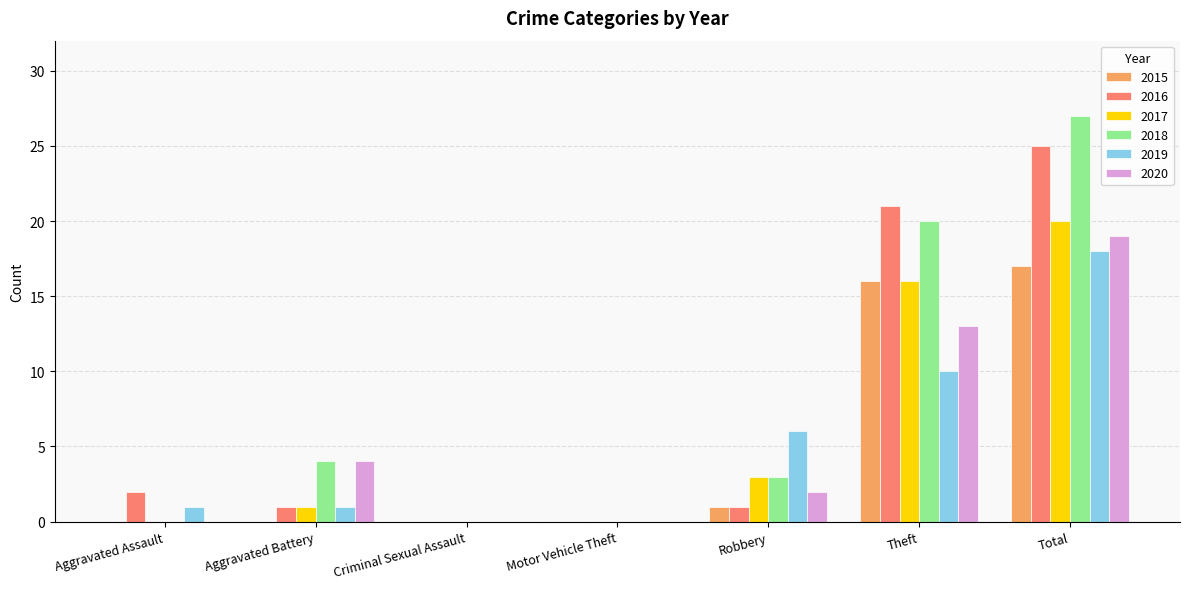

The 2017 series shows 0 at Criminal Sexual Assault. True or false?

True